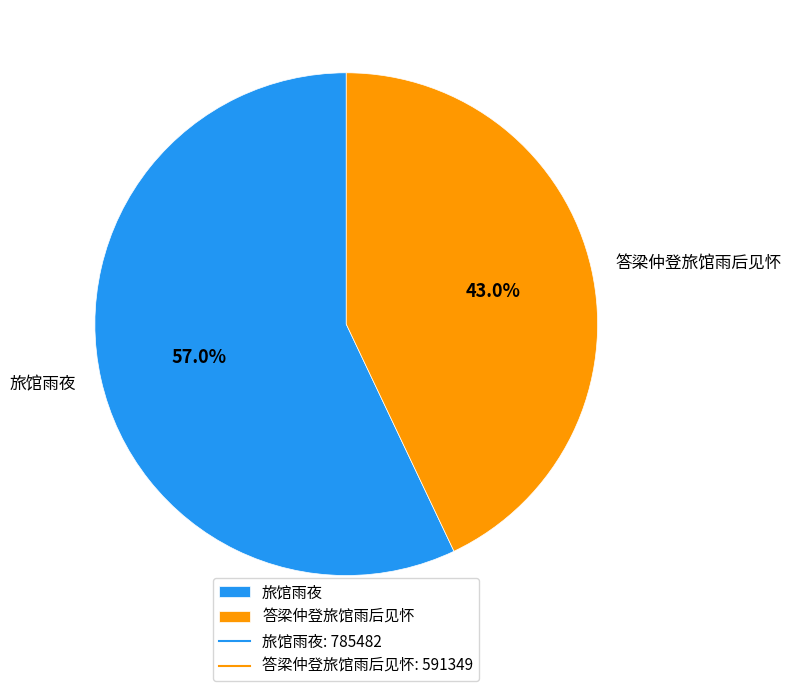

What percentage is NOT represented by 旅馆雨夜?

43.0%